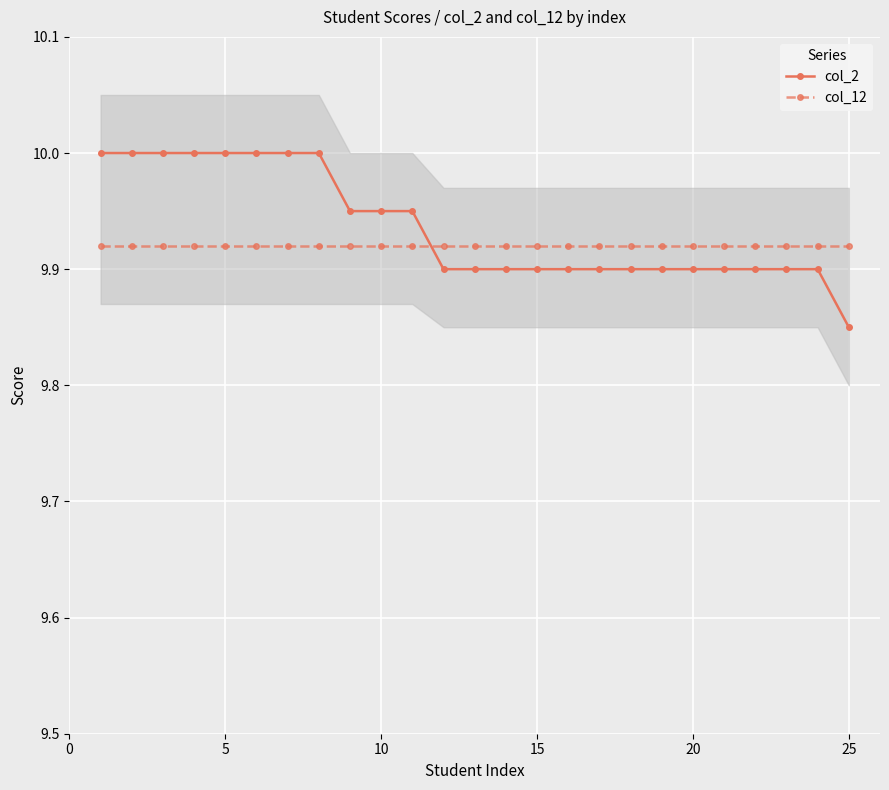

After their last crossing, which series has the higher values: col_2 or col_12?

col_12